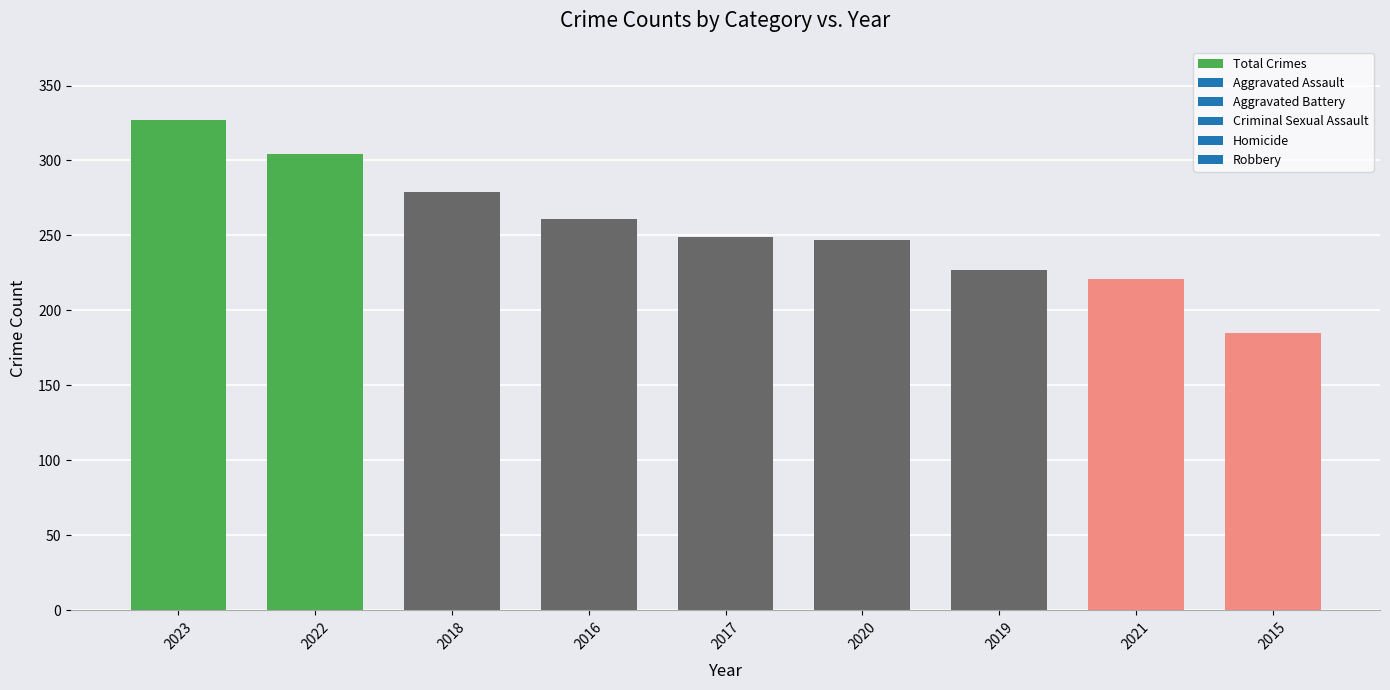

What is the sum of the values at 2016 and 2018?

540